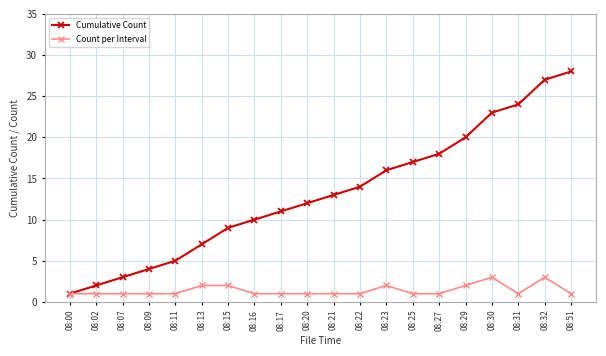

What is the sum of all Count per Interval values?

28